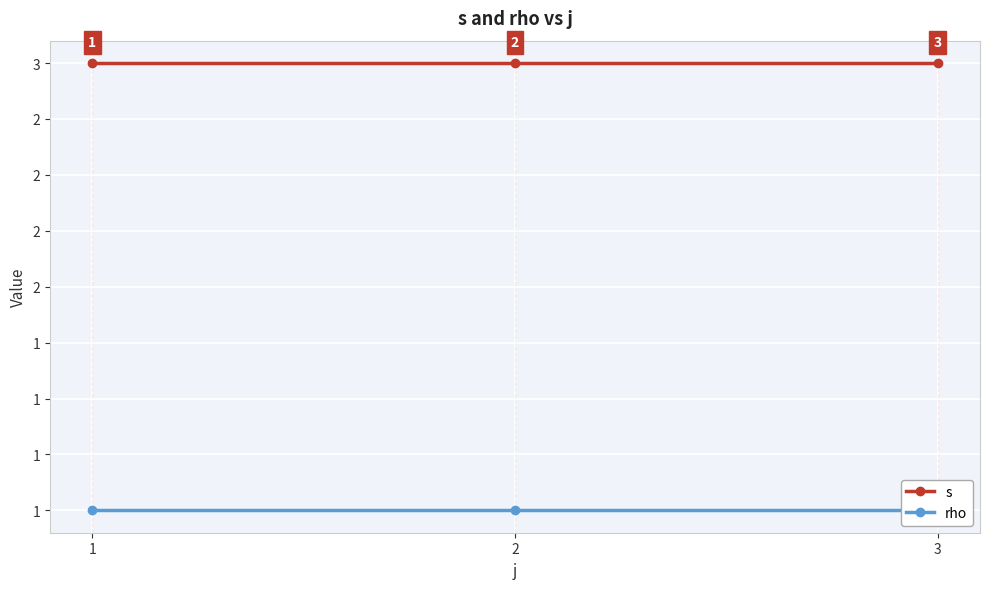

Where is s nearest to the value 3?

1